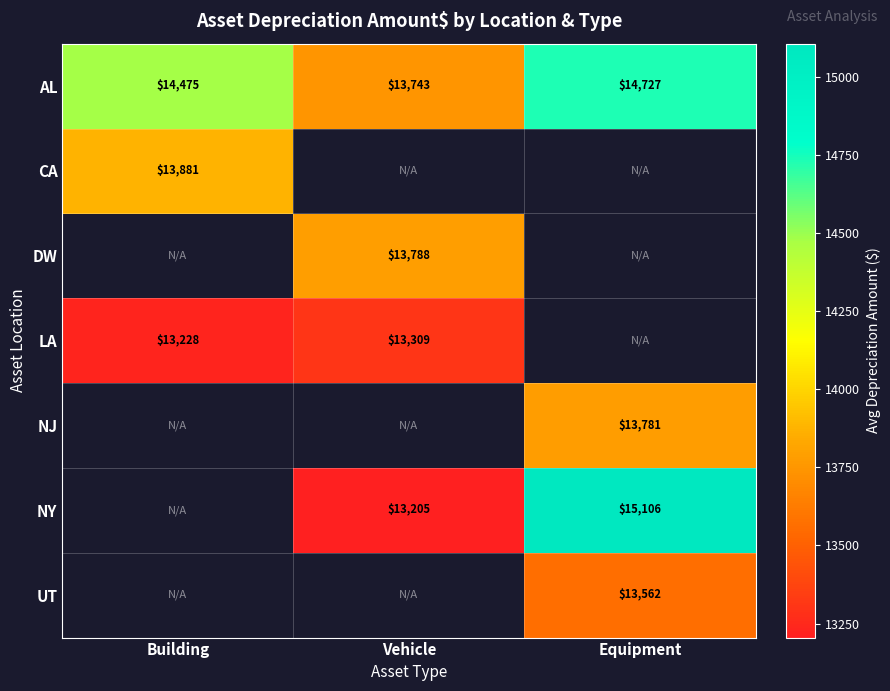

Which has a higher value, Equipment or Building?

Equipment